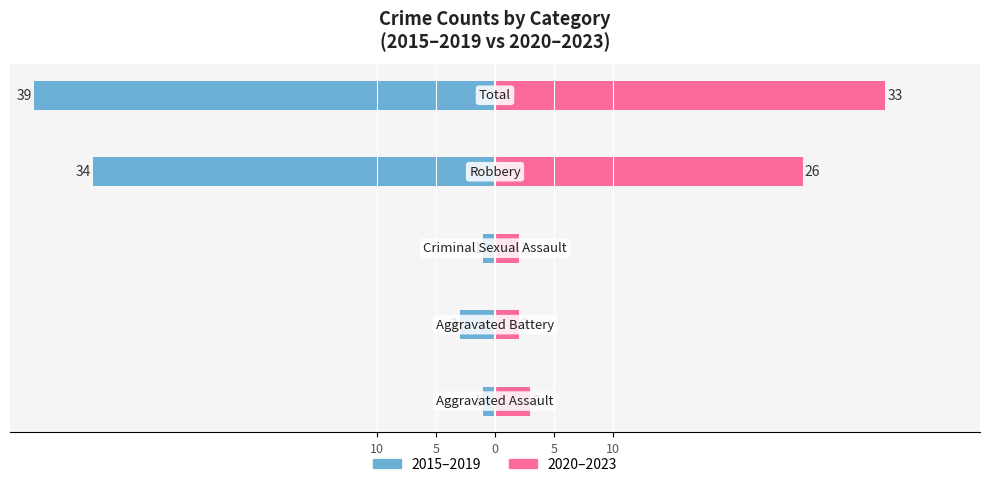

What is the value of the 2015–2019 bar at the 4th from the left?

-3